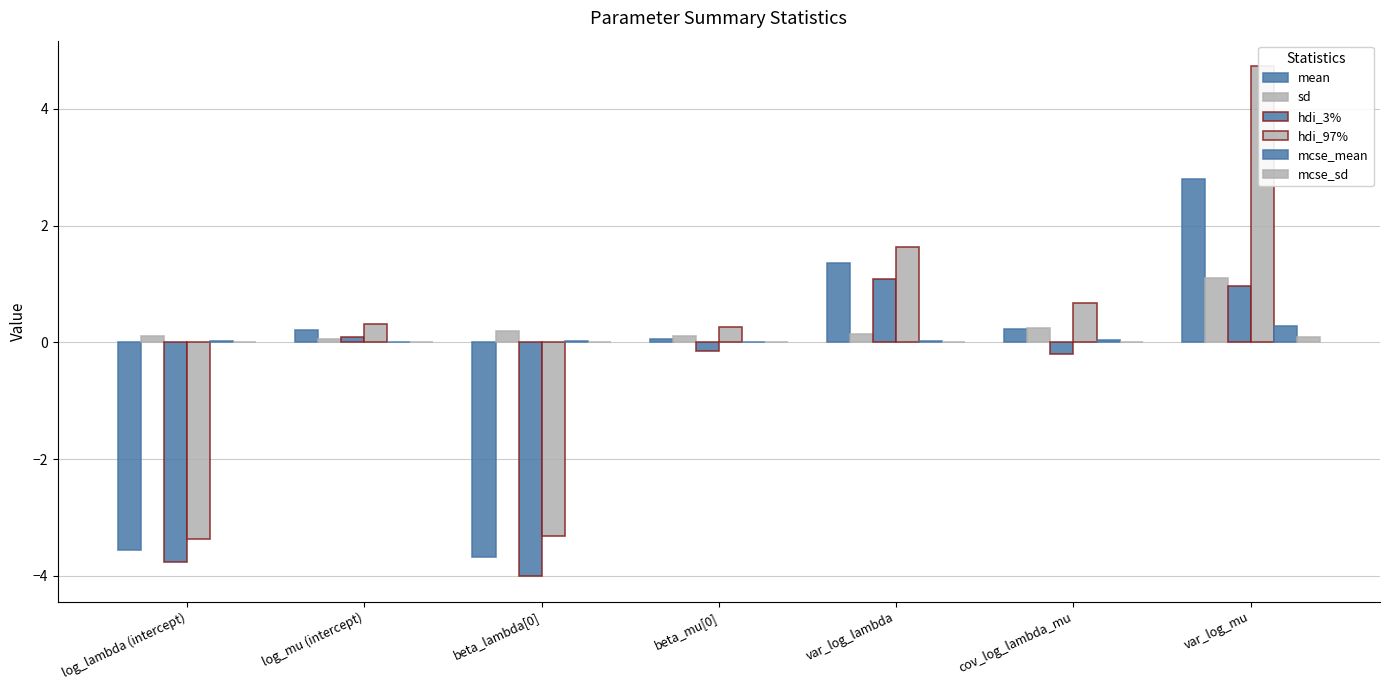

What is the difference between the maximum and second lowest values in the mean series?

6.4